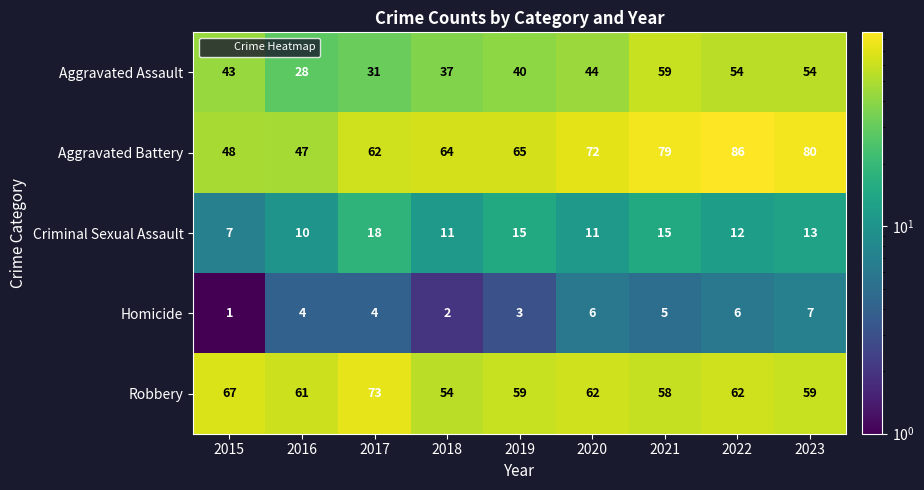

What is the difference between the Criminal Sexual Assault values at 2021 and 2020?

4